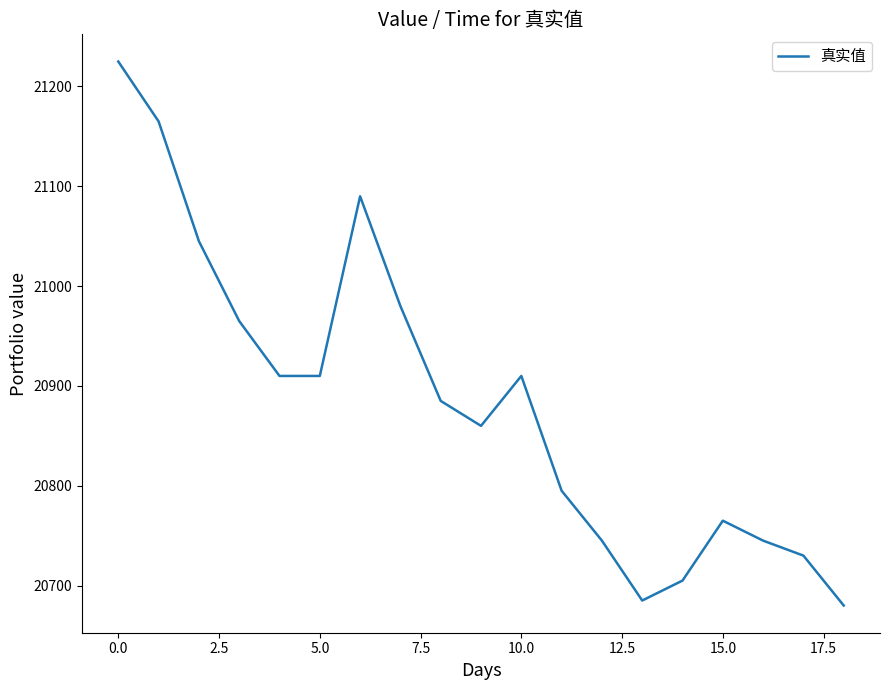

What is the difference between the maximum and minimum values?

545